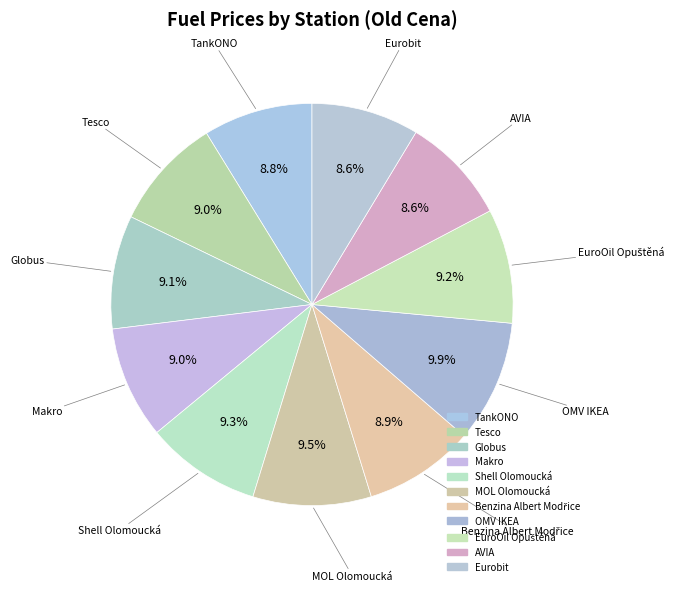

Does Tesco account for over 50% of the chart?

No